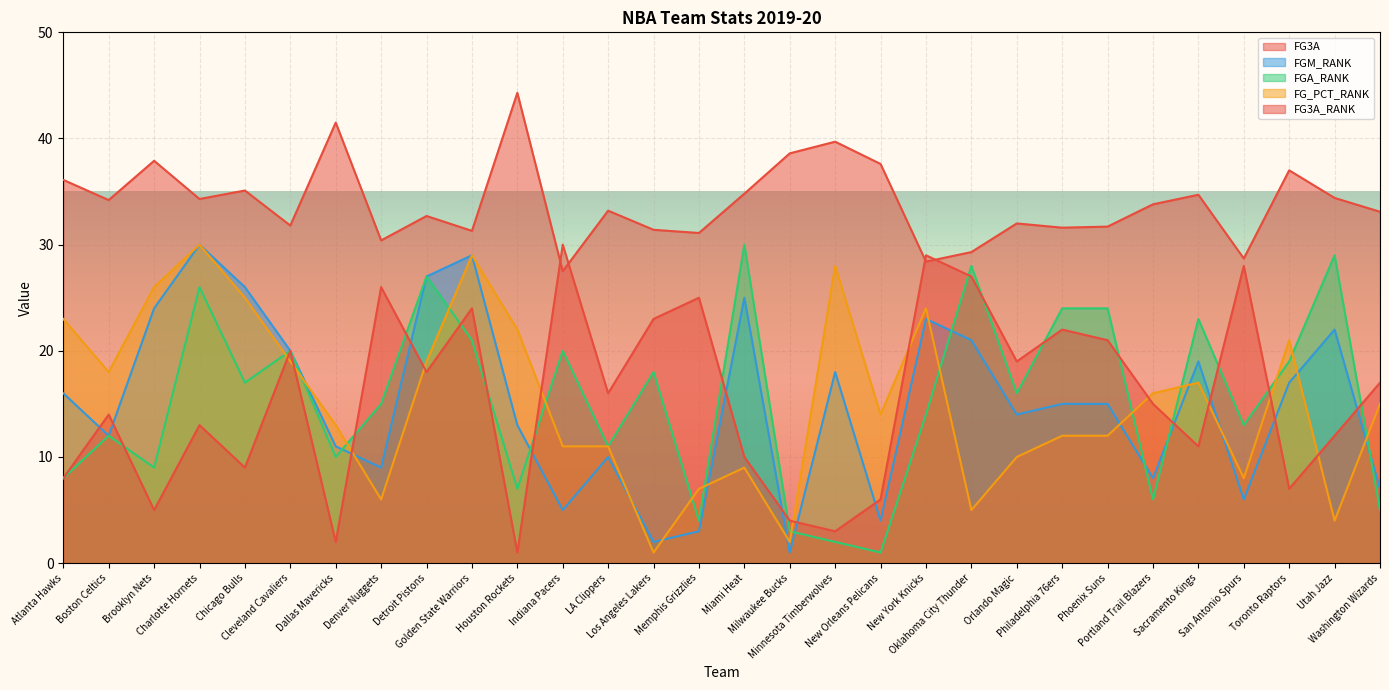

What are all the series names shown in the legend?

FG3A, FGM_RANK, FGA_RANK, FG_PCT_RANK, FG3A_RANK